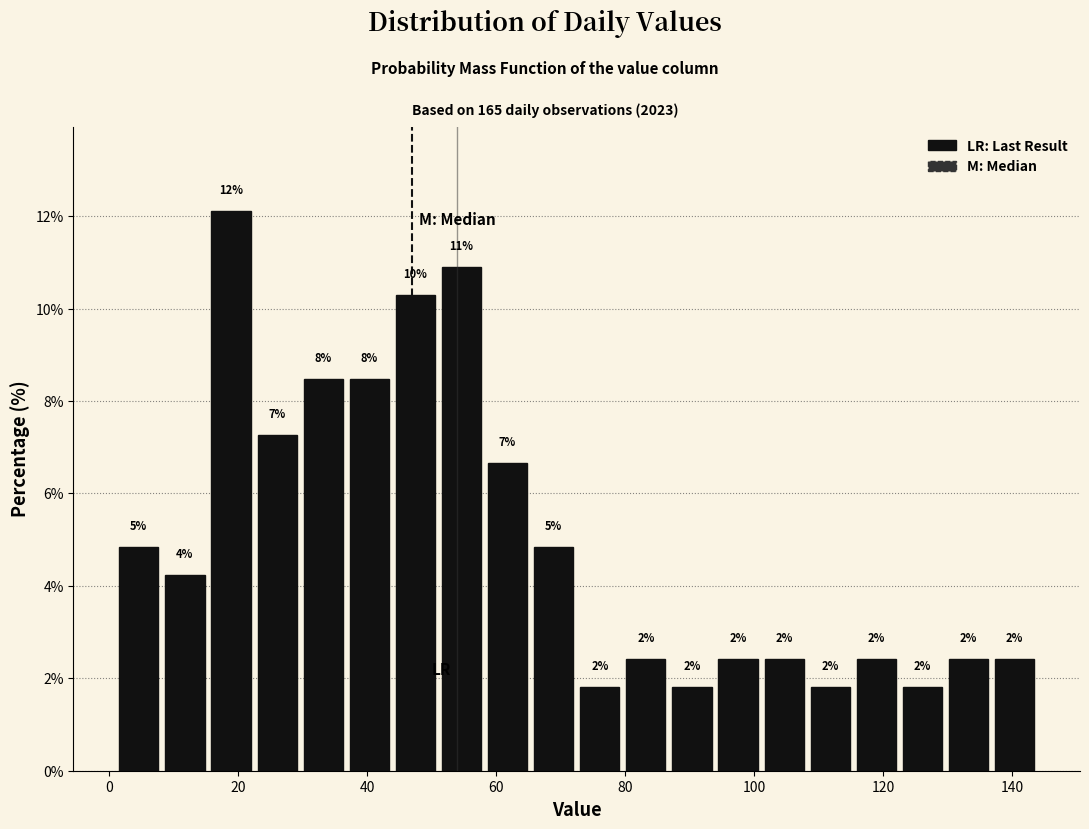

Around what value on the x-axis is the tallest bar? Give the approximate position of its centre, as read against the axis.

18